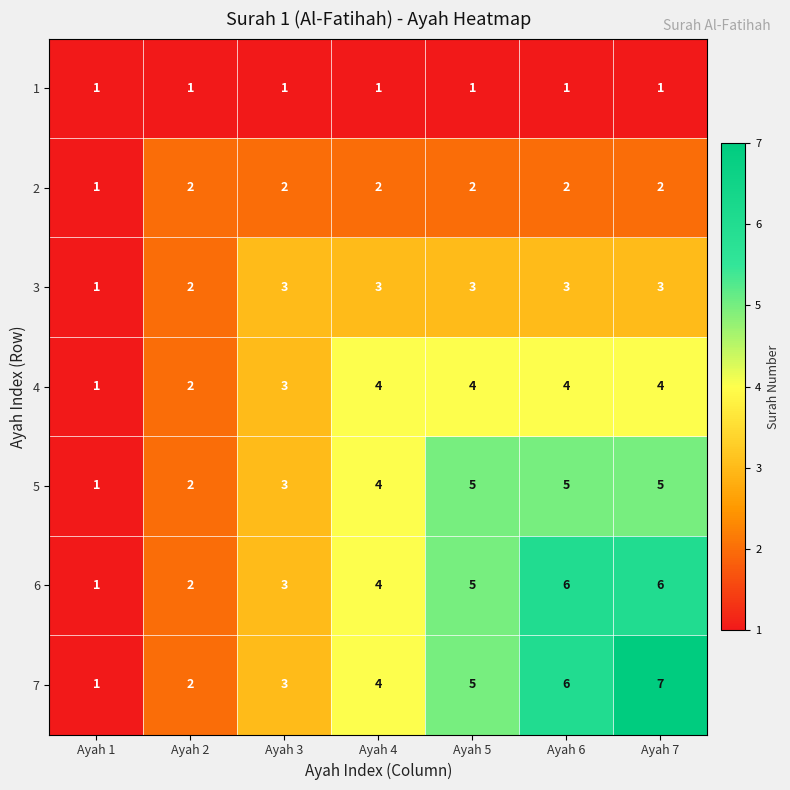

Which series has the largest total across all categories?

7